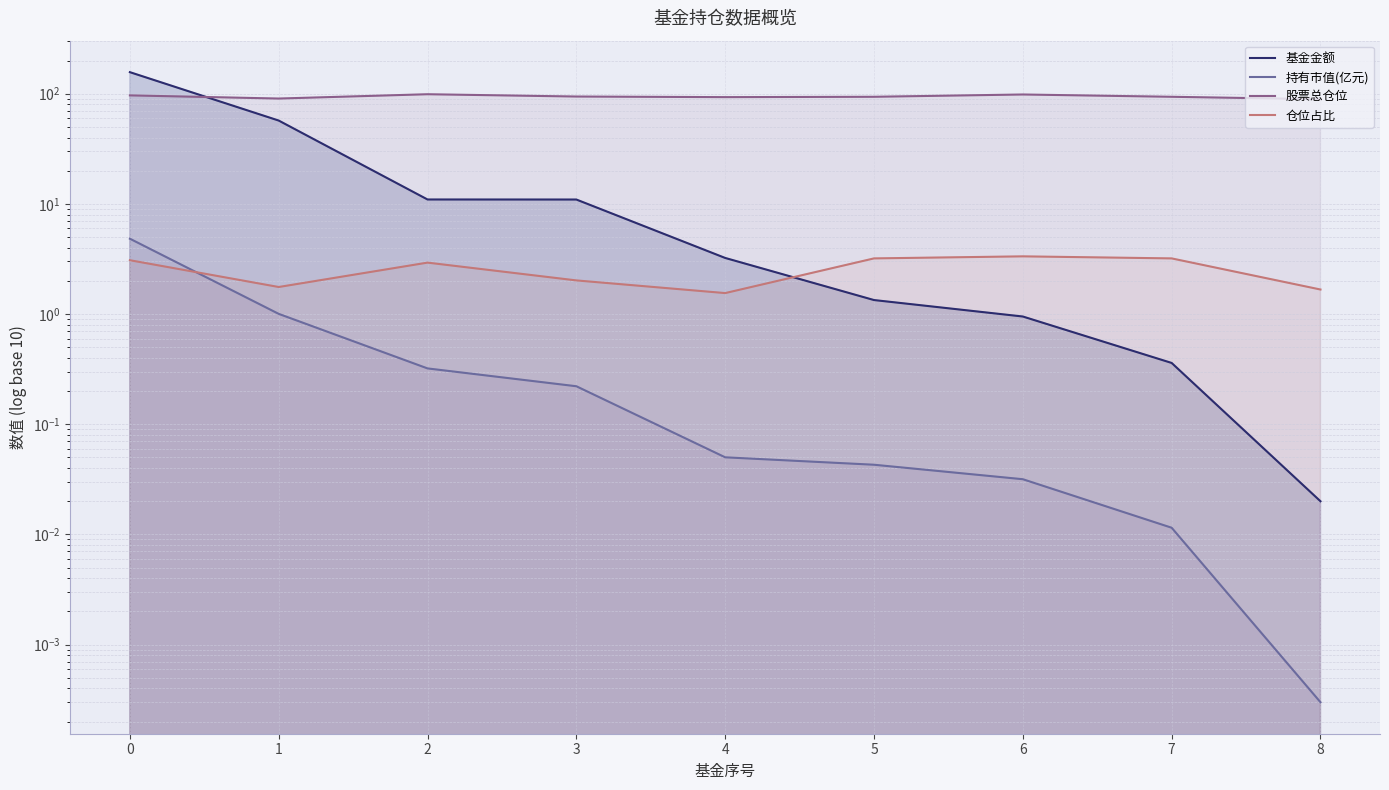

True or false: 基金金额 has a value of 108.1 at 0.

False